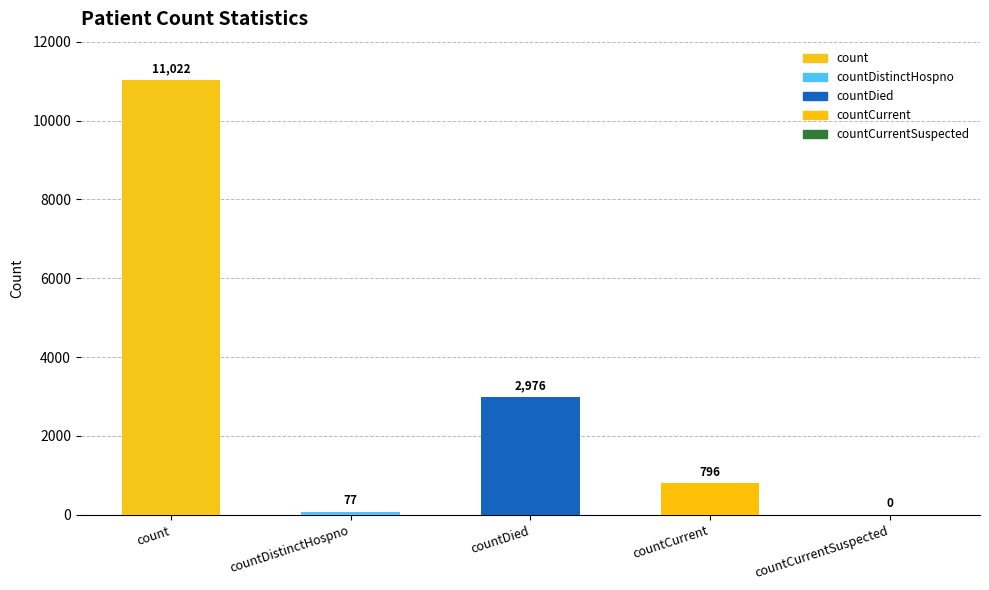

What is the sum of all values?

14871